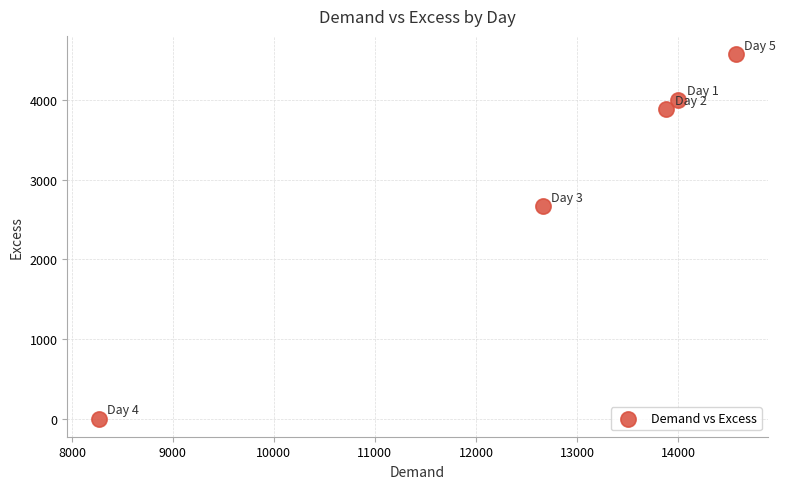

What Y value in the scatter plot is closest to 2287?

2664.5